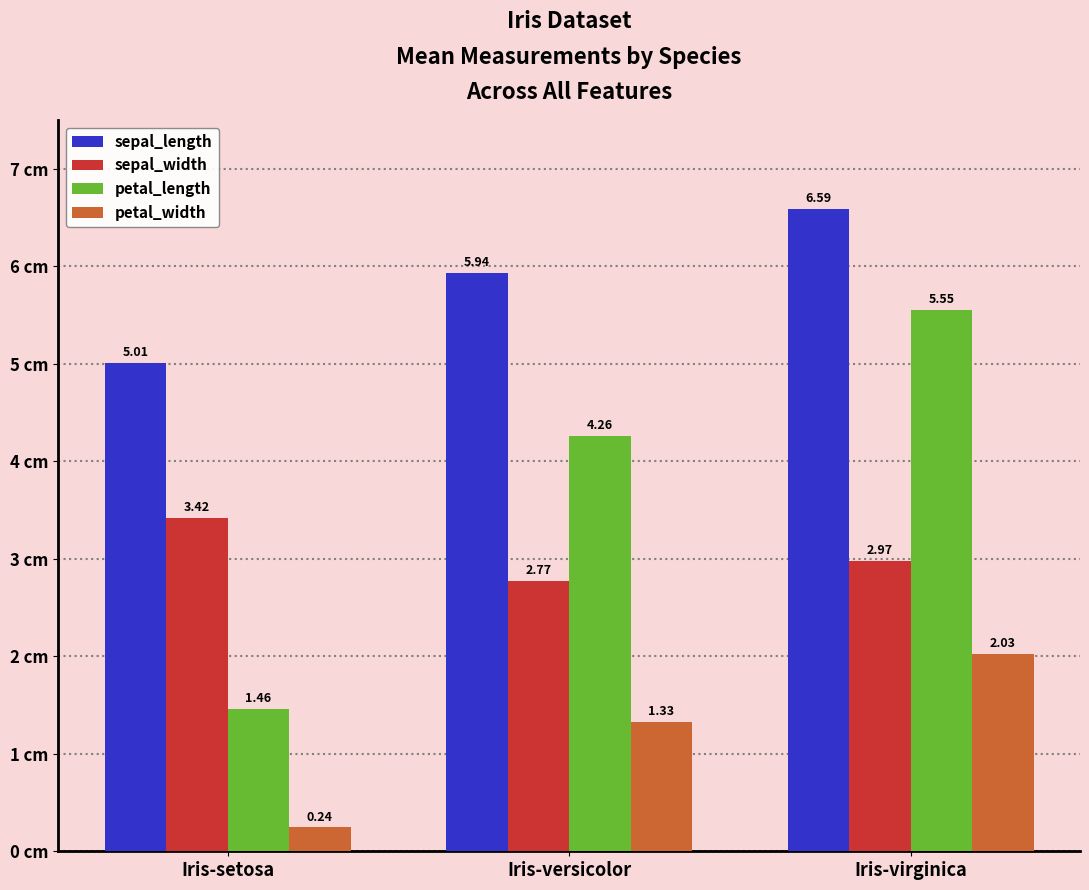

How many series are shown in this chart?

4